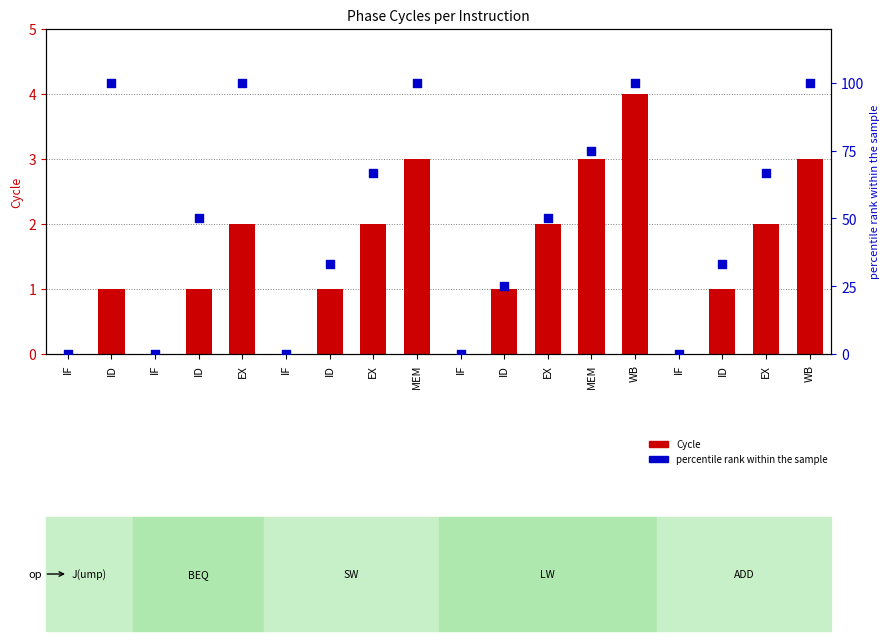

What is the total value across all series at EX?

102.0